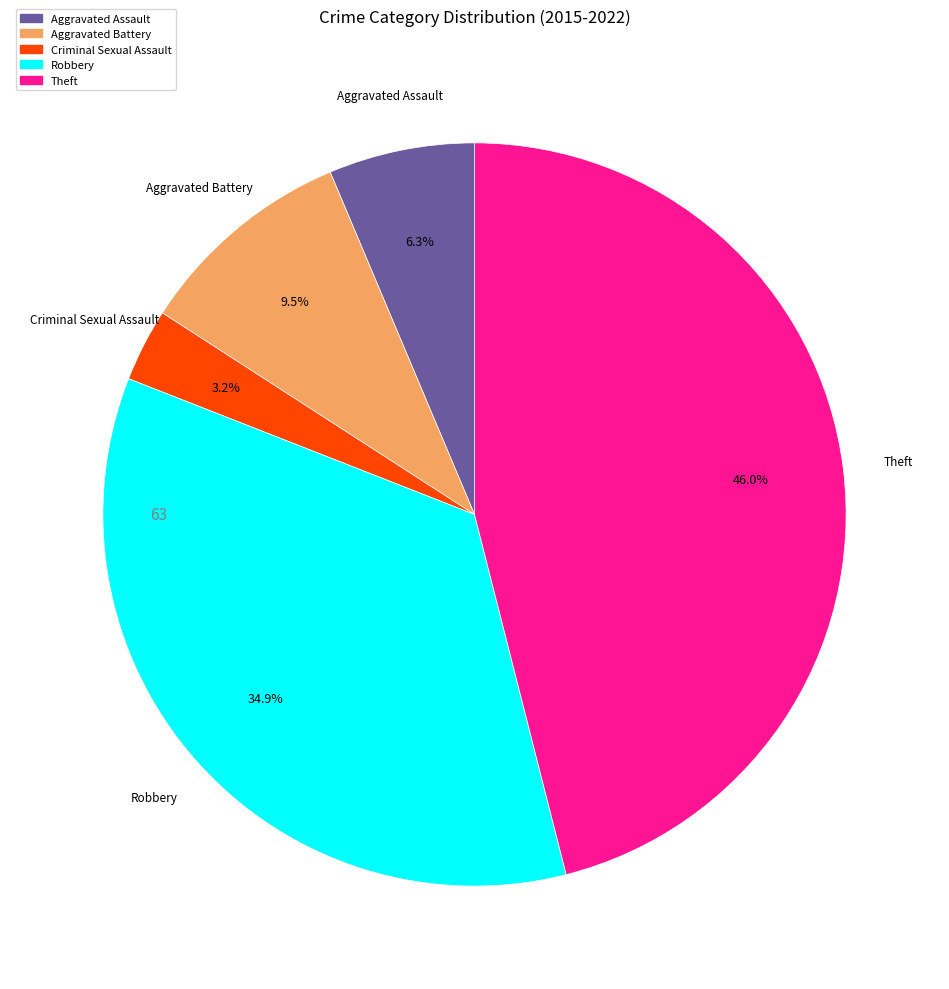

Combined, what portion of the pie is Aggravated Battery and Criminal Sexual Assault?

12.7%